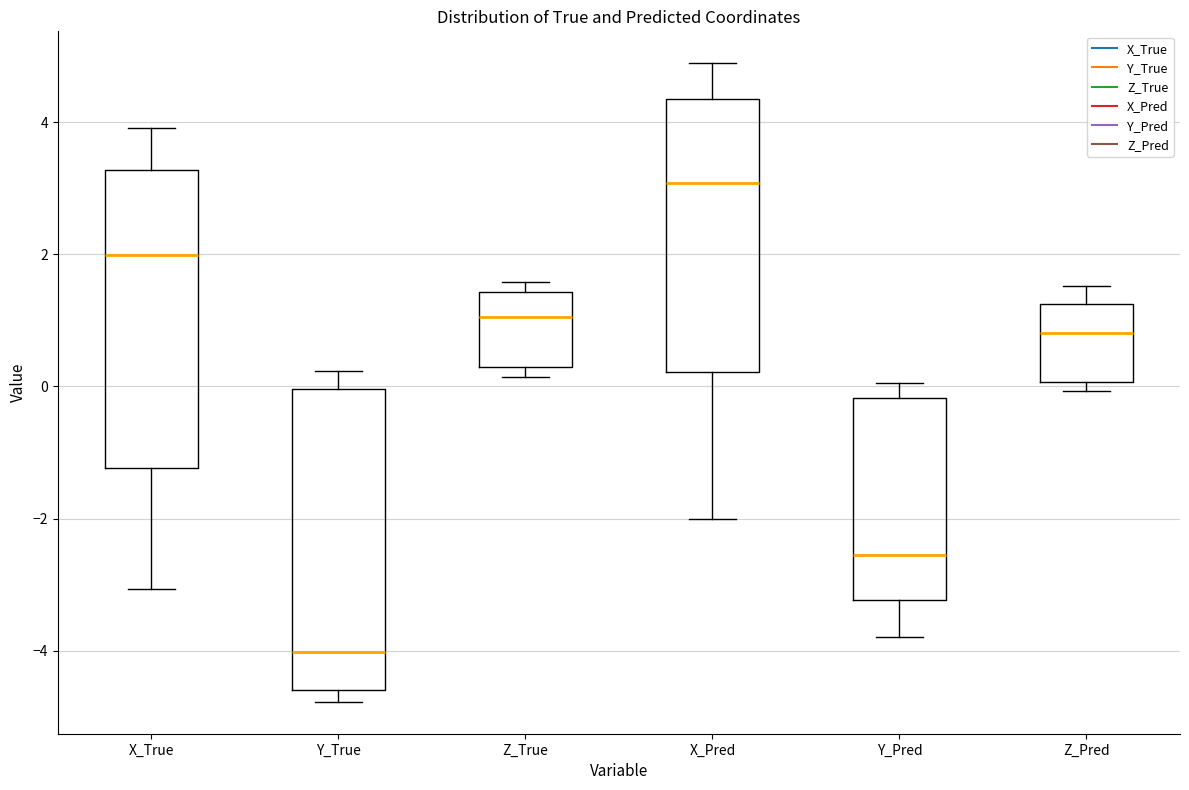

Which box has the highest median line?

X_Pred